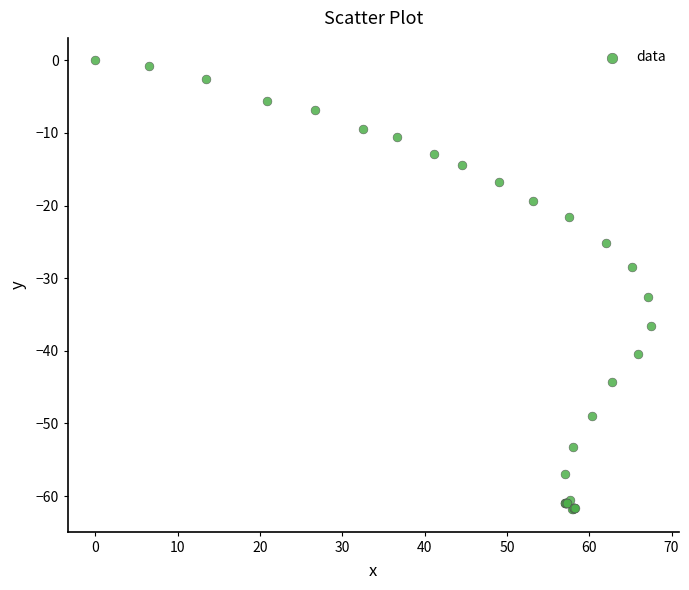

What Y value in the scatter plot is closest to -30?

-28.5